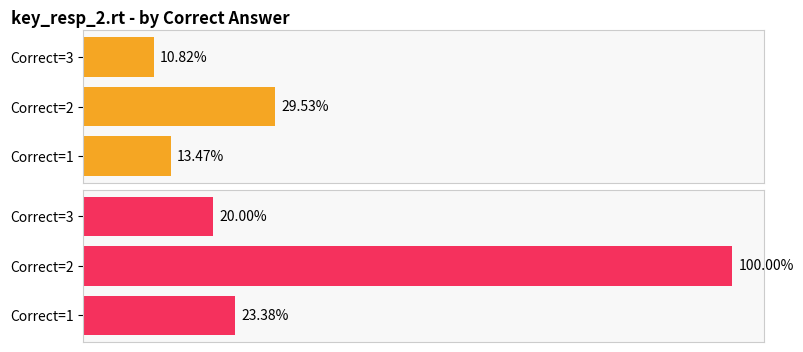

What is the greatest value displayed?

100.0